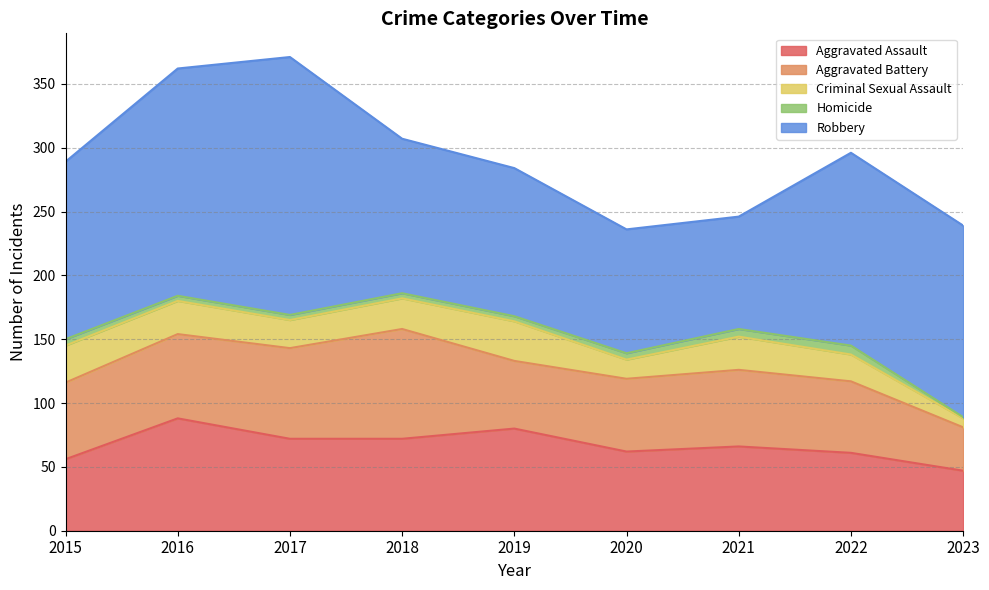

Where does the Homicide series first go above 4?

2015